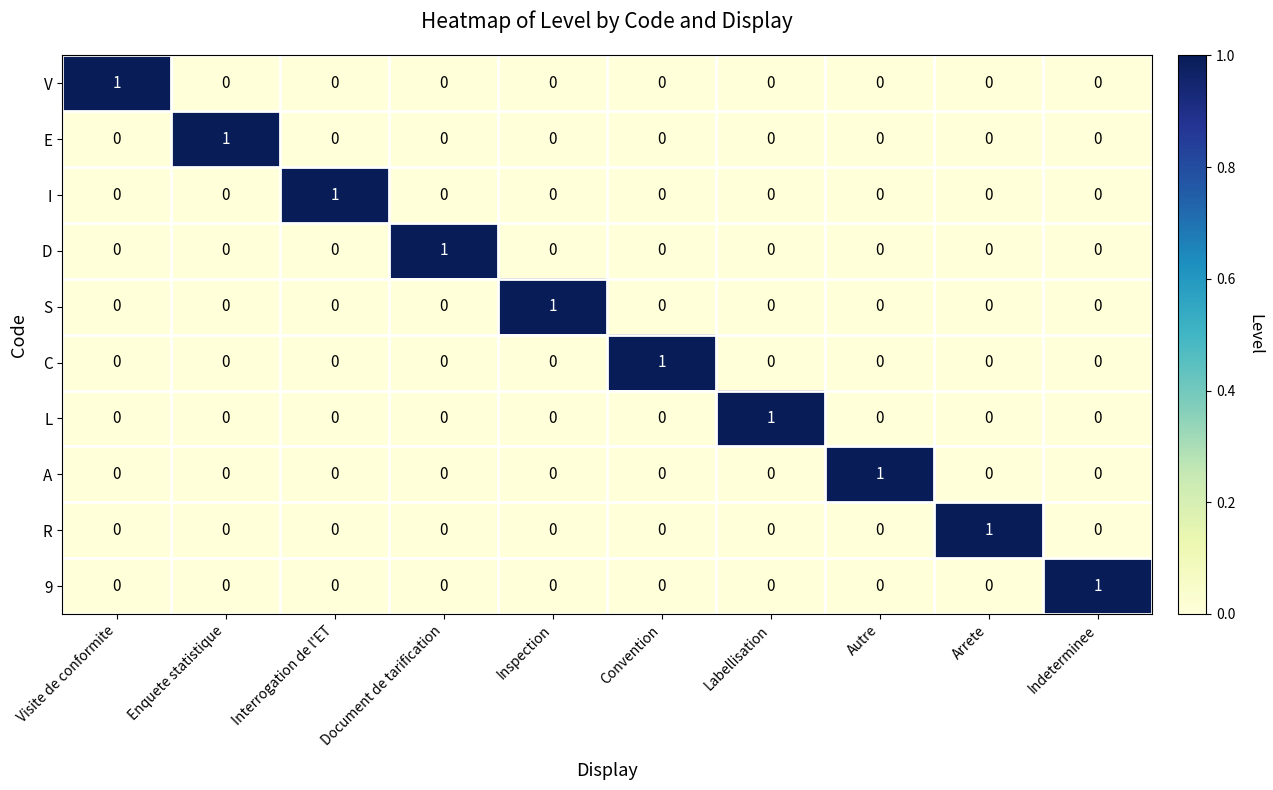

At how many categories does at least one series exceed 0?

10